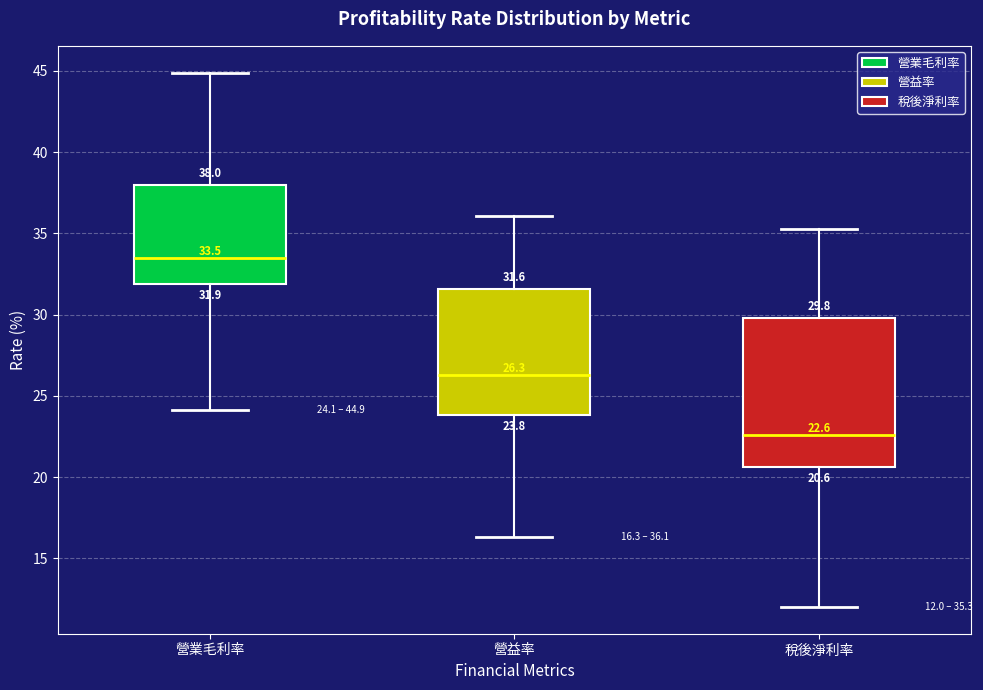

Comparing the boxes themselves (not the whiskers), which one is the tallest?

稅後淨利率